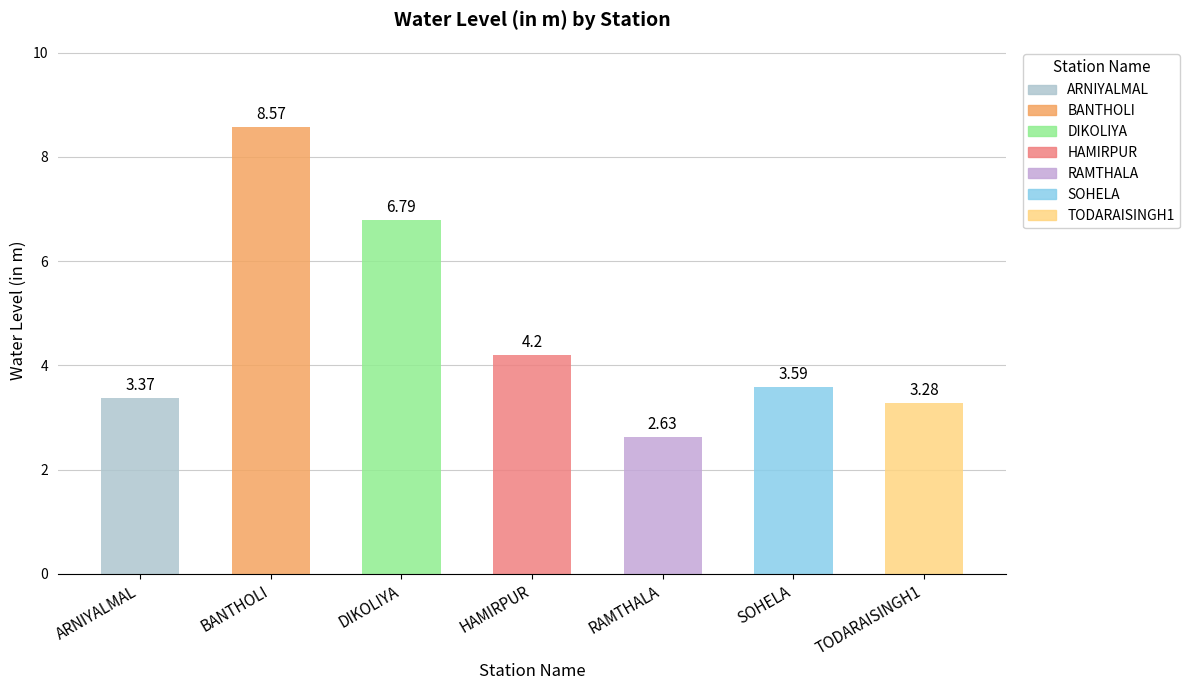

Which has a higher value, ARNIYALMAL or SOHELA?

SOHELA